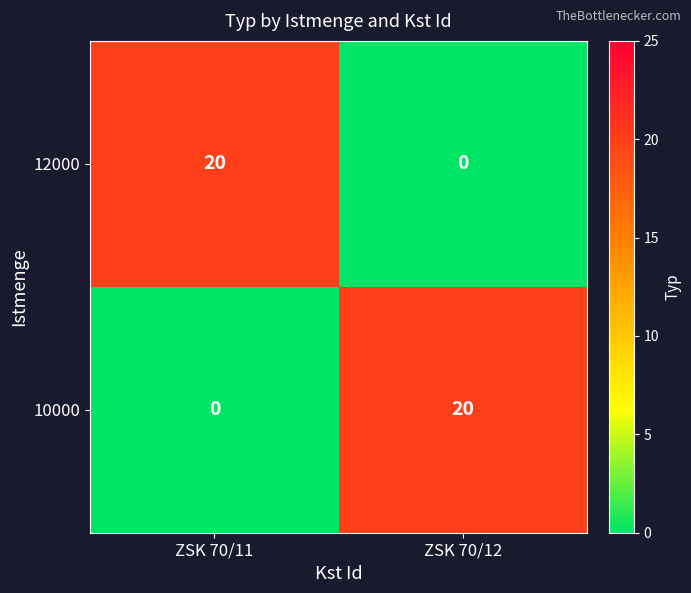

True or false: 10000 has a value of 6 at ZSK 70/12.

False